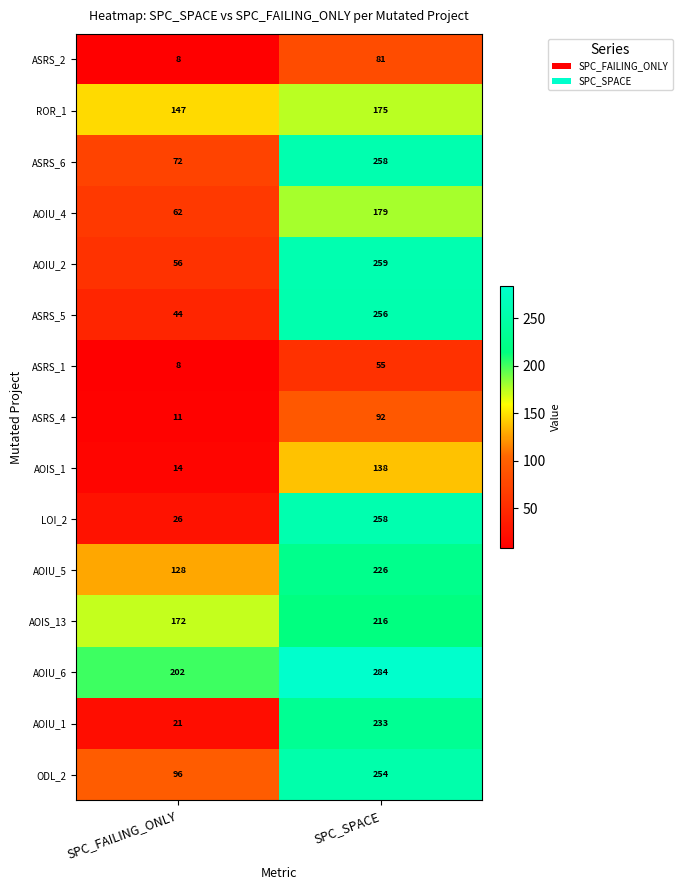

What is the difference between the maximum and minimum values in the AOIU_2 series?

203